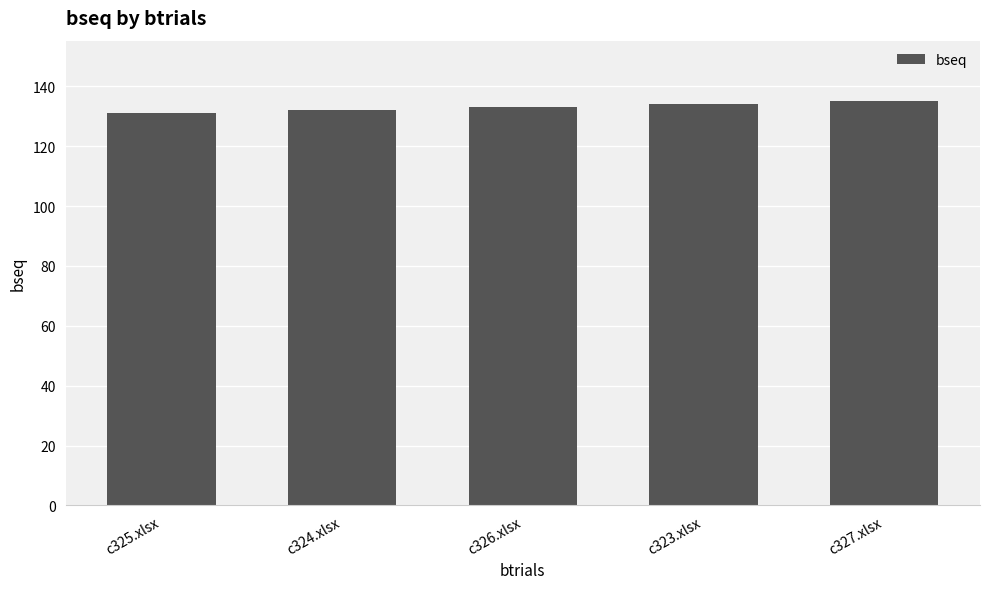

What position from the right is c326.xlsx?

3